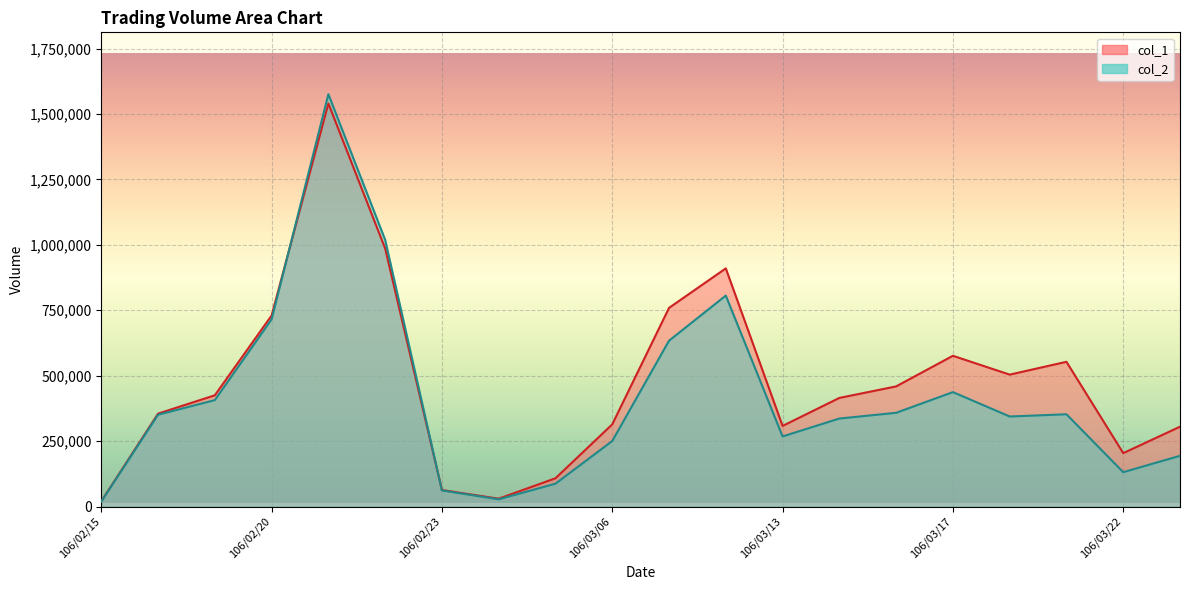

Reading left to right, extract all data points from this chart.

col_1: 20000	355000	425000	730000	1540000	986000	63000	30000	108000	314000	759000	910000	308000	415000	459000	576000	504000	553000	204000	305000
col_2: 19000	350830	406620	715350	1575580	1019100	61400	27600	87240	250330	633680	806080	267760	336220	358130	437220	344070	352460	131290	193790